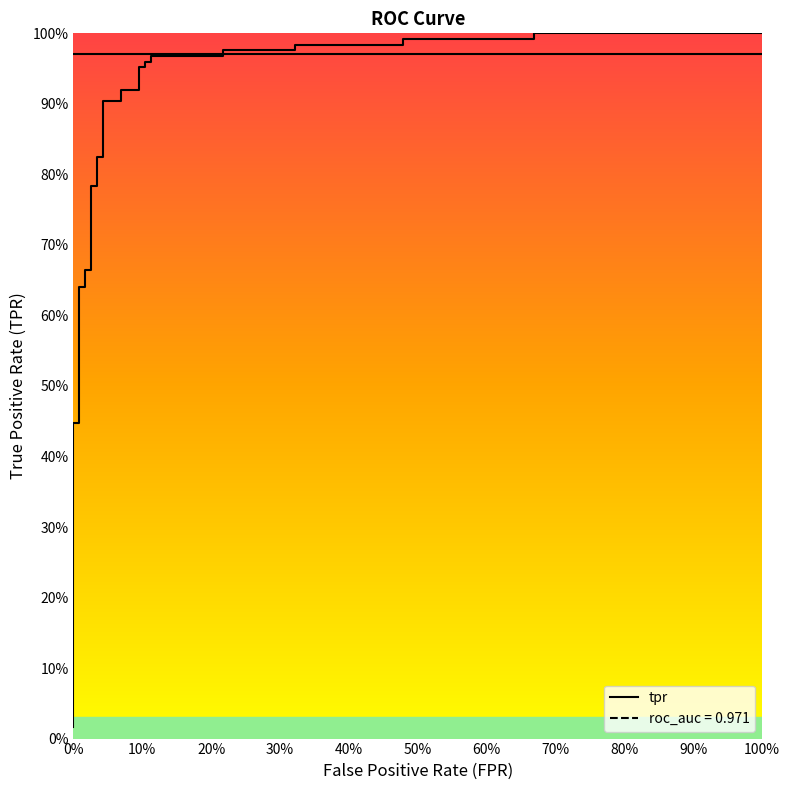

Does the chart display data point markers on the line(s)?

No